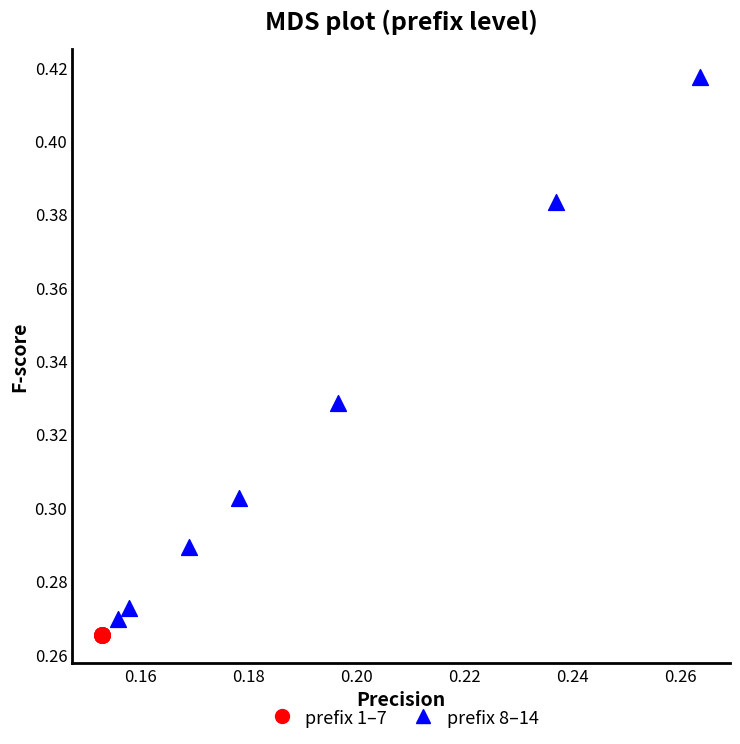

Which series reaches the maximum Y coordinate?

prefix 8–14